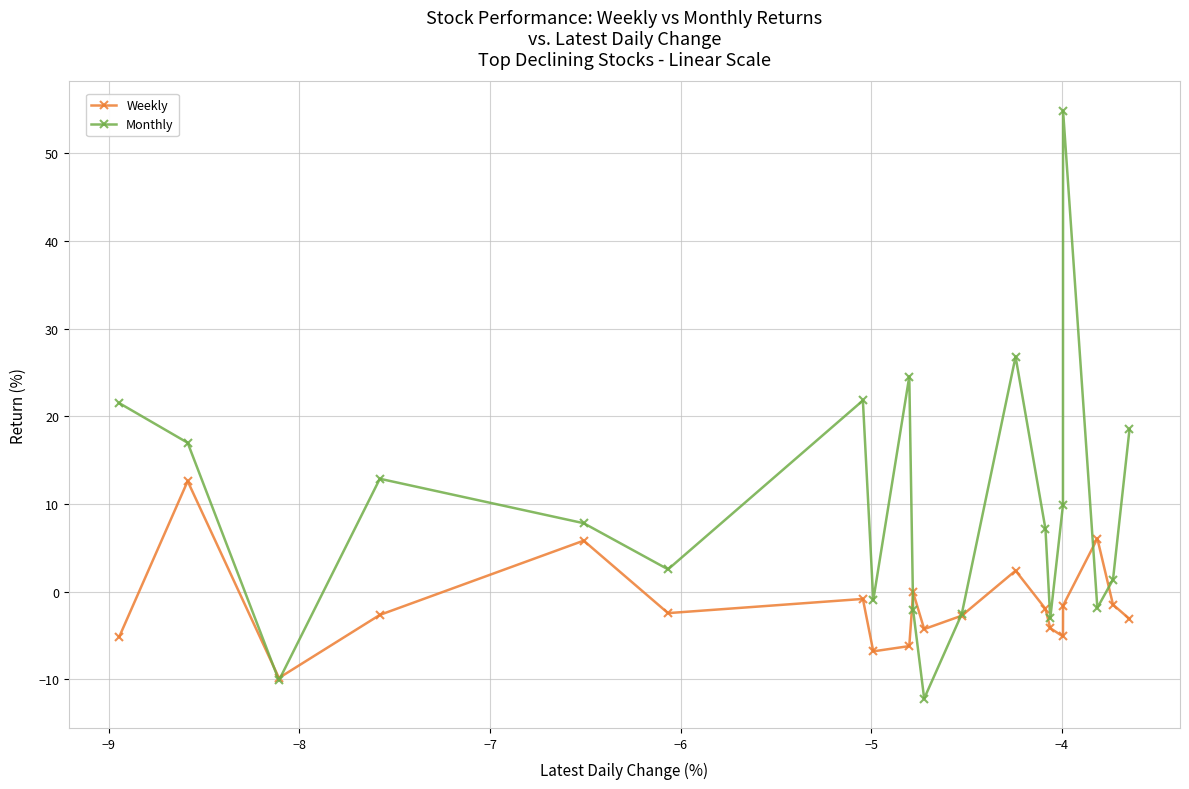

How many data points does each series have?

20